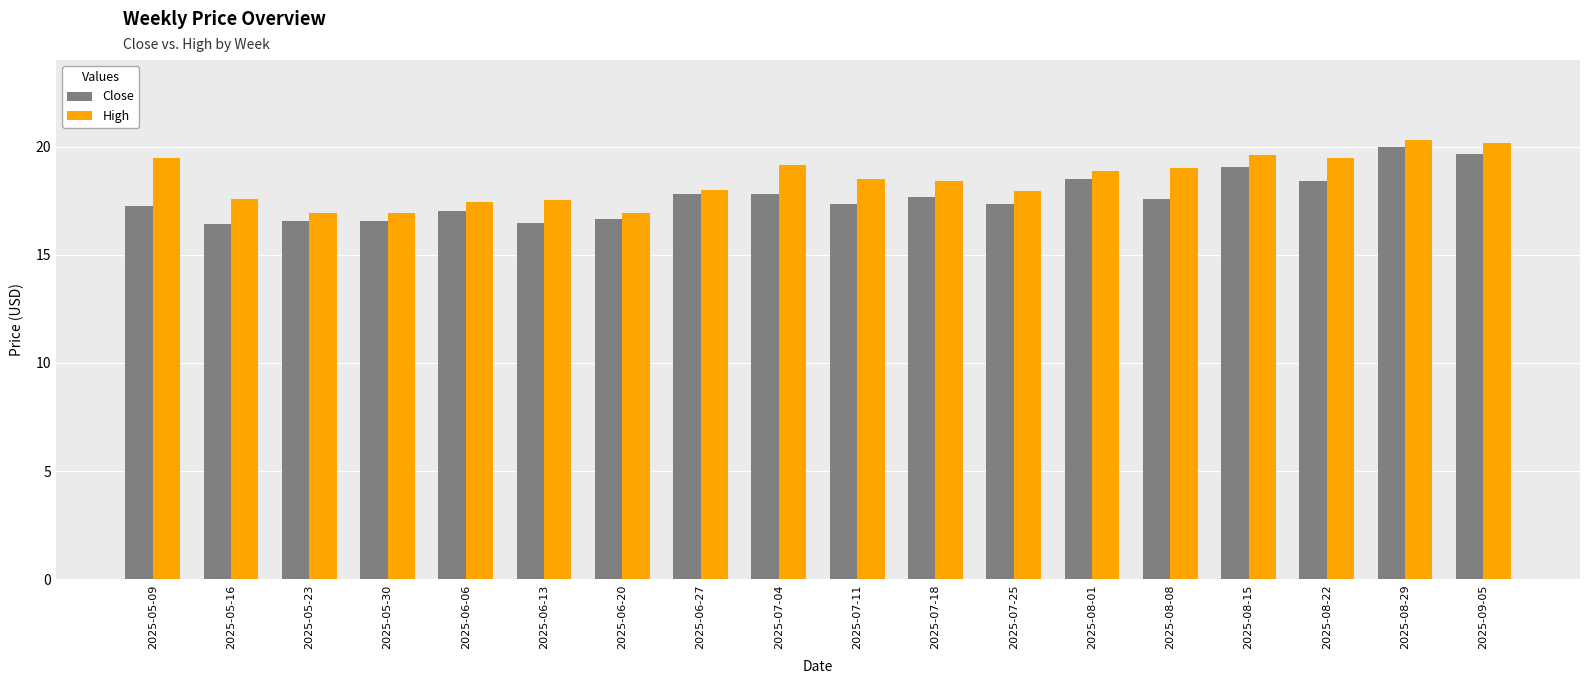

List the series in order of their overall mean, lowest first.

Close, High